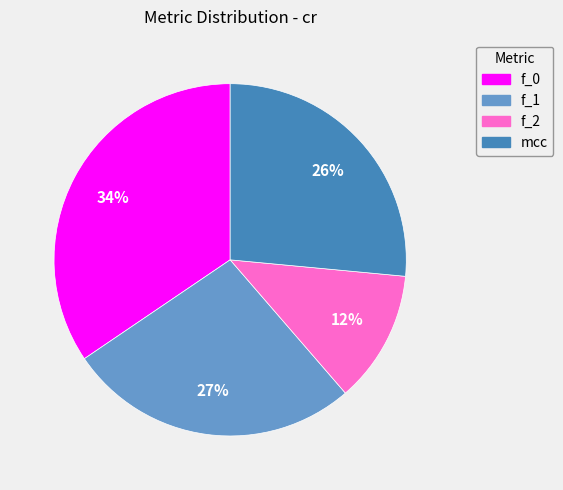

What is the largest slice in the pie chart?

f_0